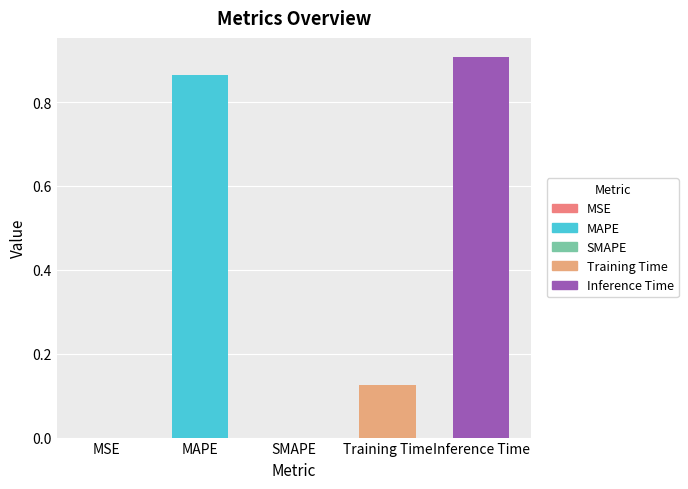

The value at Training Time is 0.2. True or false?

False